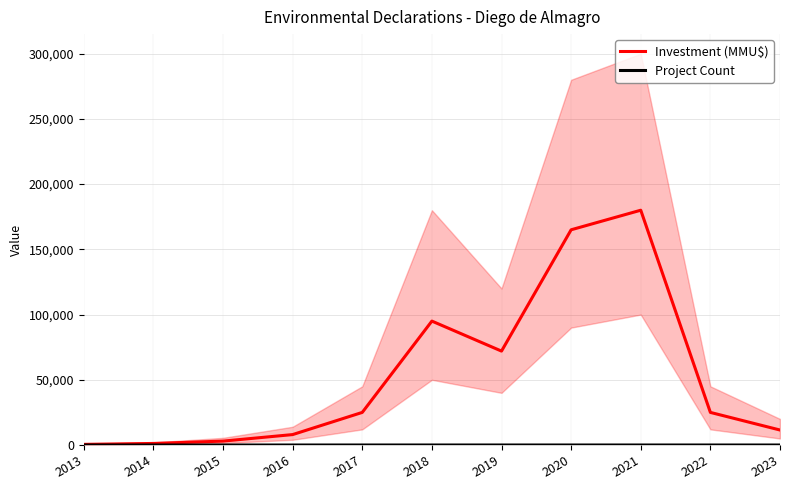

How many interior local valleys does the Investment (MMU$) series have?

1